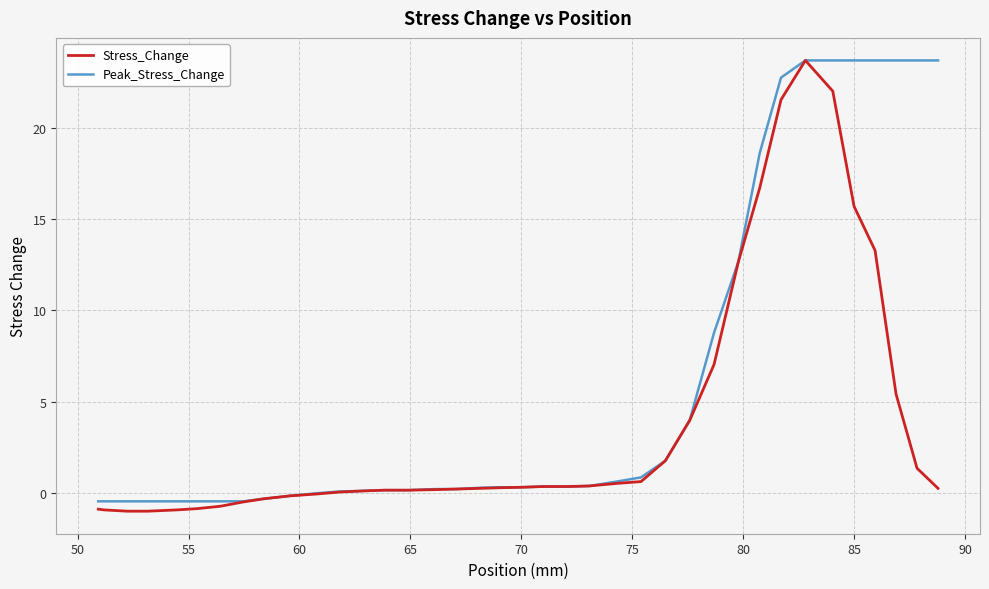

What is the maximum value shown in the chart?

23.7